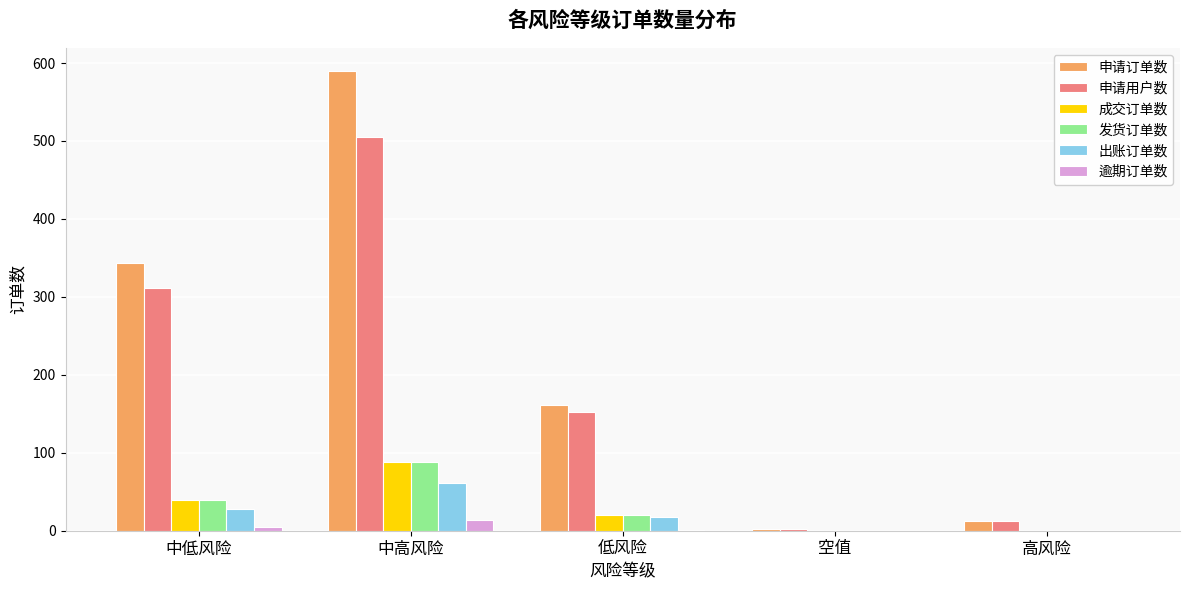

How many groups of bars are there?

5